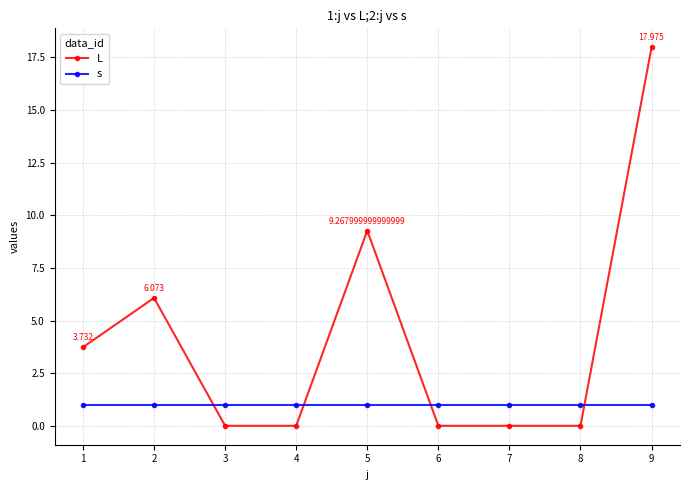

What is the sum of all L values?

37.0